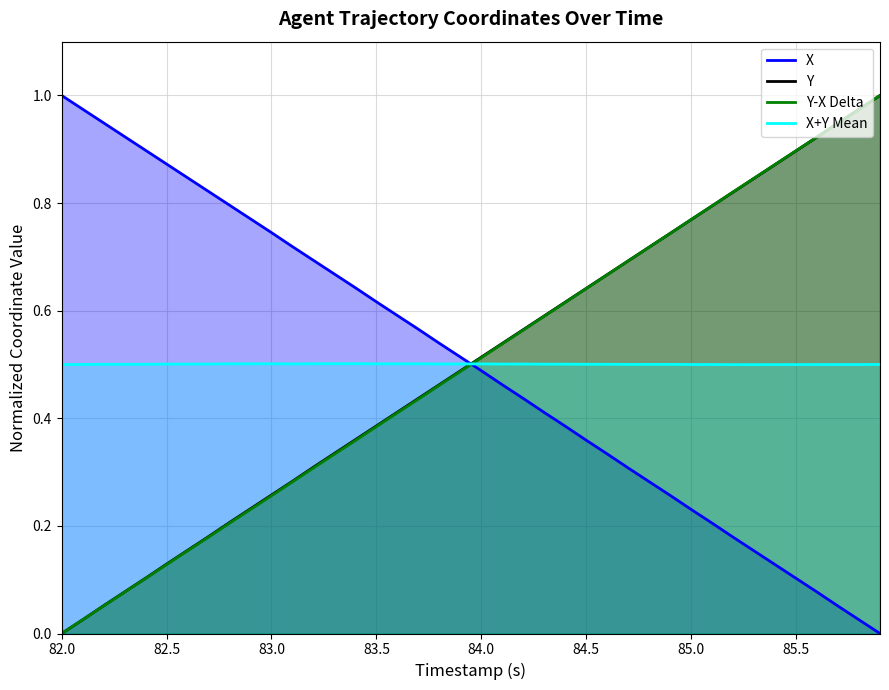

Which series has the largest range (max minus min)?

X